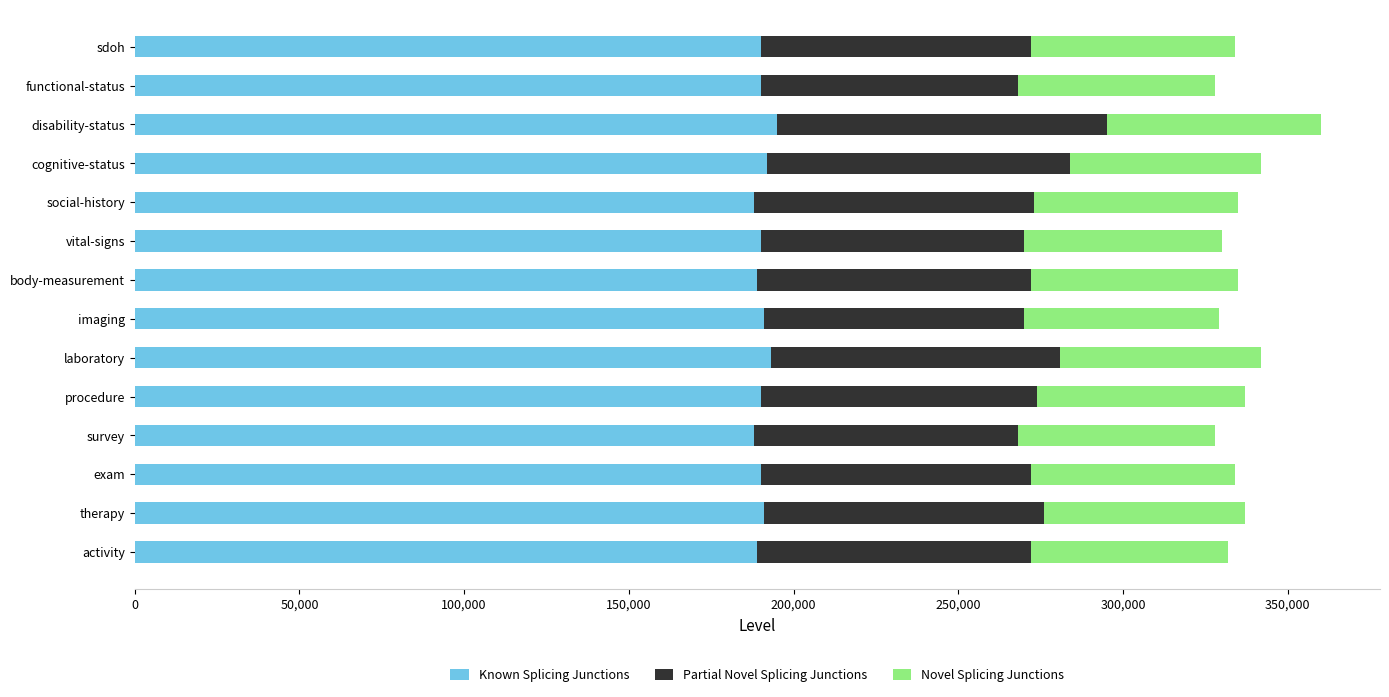

The Known Splicing Junctions series shows 190000 at vital-signs. True or false?

True